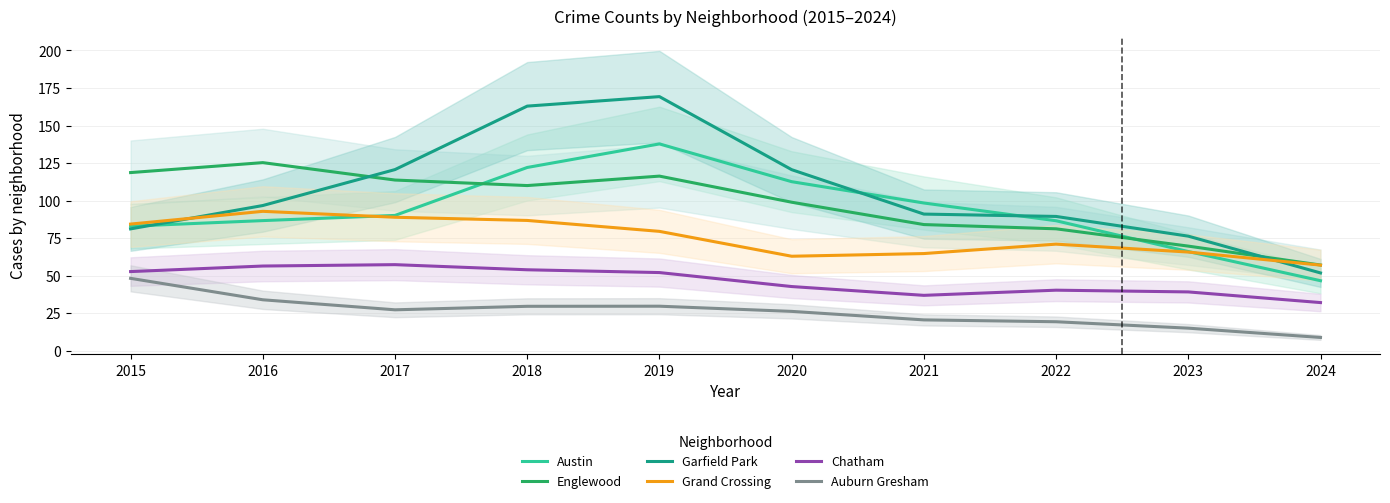

Which series has the widest spread of values?

Garfield Park